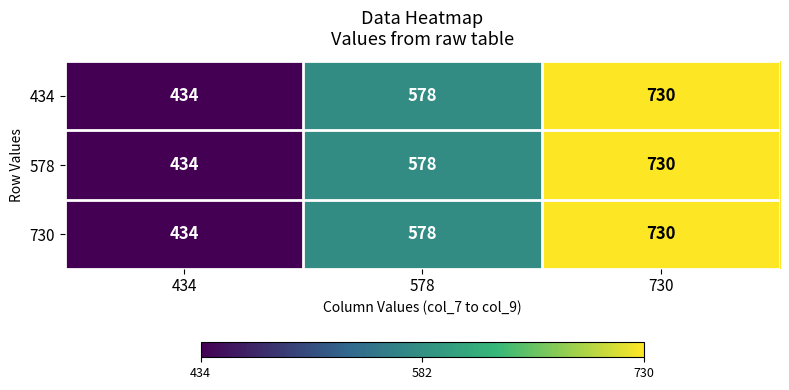

Read the 434 value at 730, to the nearest 5.

730